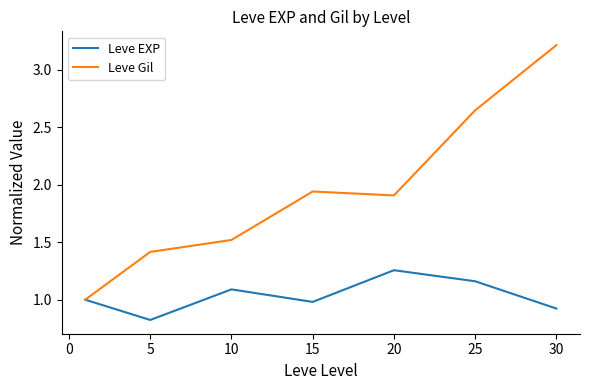

How many interior local valleys does the Leve Gil series have?

1